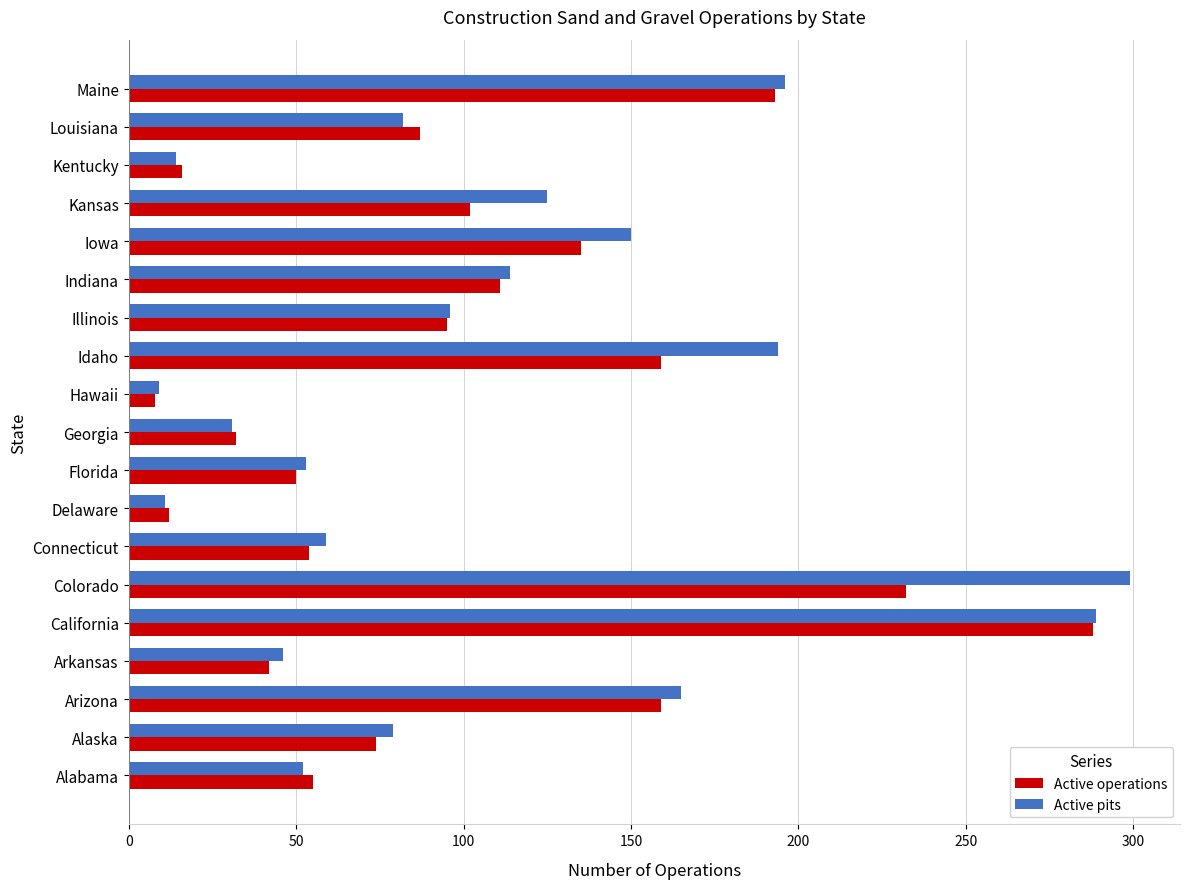

At Iowa, list the series in order from smallest to largest.

Active operations, Active pits